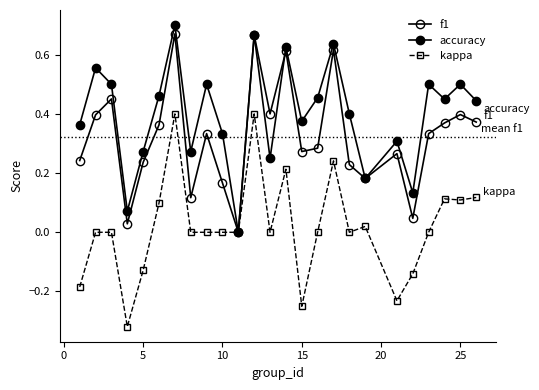

How many lines are shown in the chart?

3